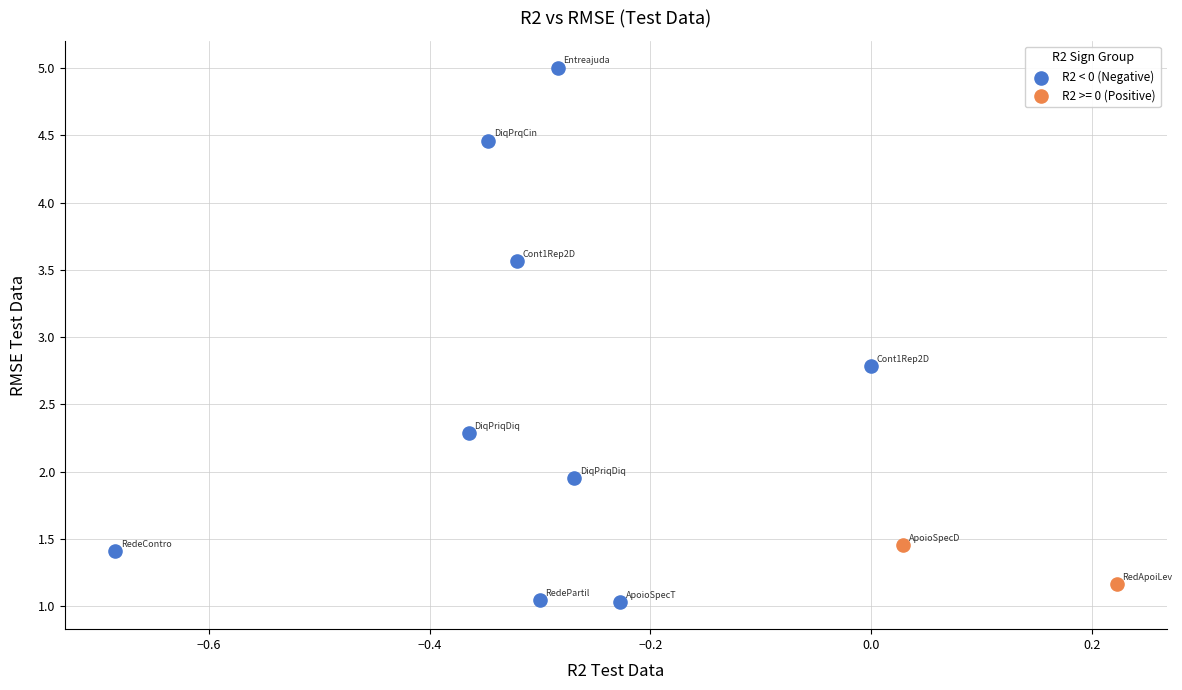

What are all the series names shown in the legend?

R2 < 0 (Negative), R2 >= 0 (Positive)